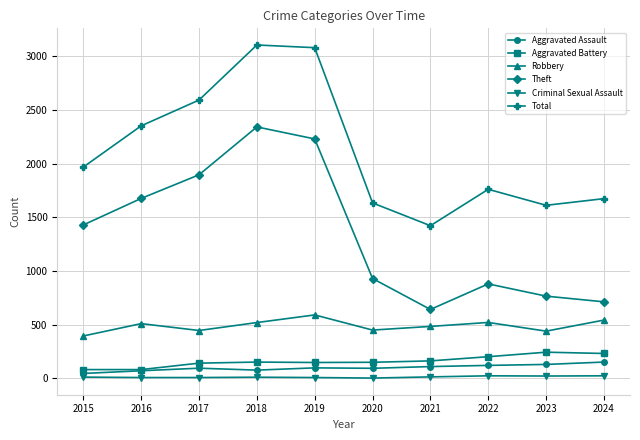

Is it true that Aggravated Battery equals 127 at 2023?

False